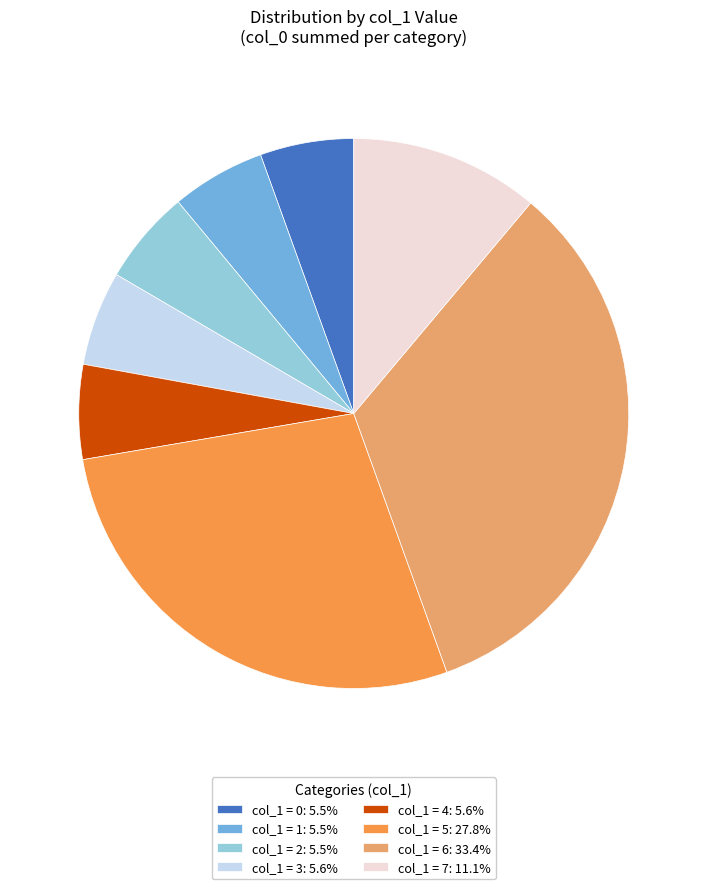

Combined, do col_1 = 1: 5.5% and col_1 = 0: 5.5% account for over 50%?

No